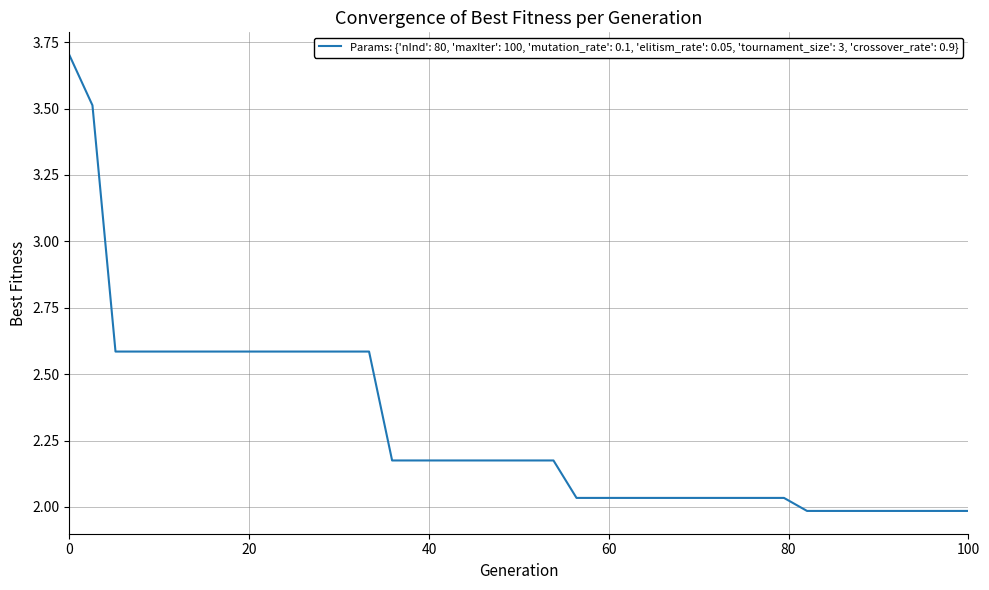

What is the difference between the maximum and minimum values?

1.7